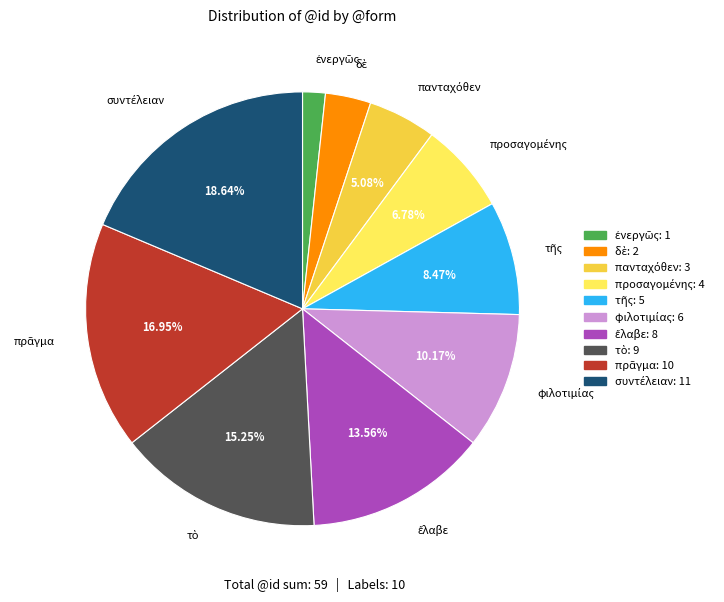

Count the number of slices in the pie.

10